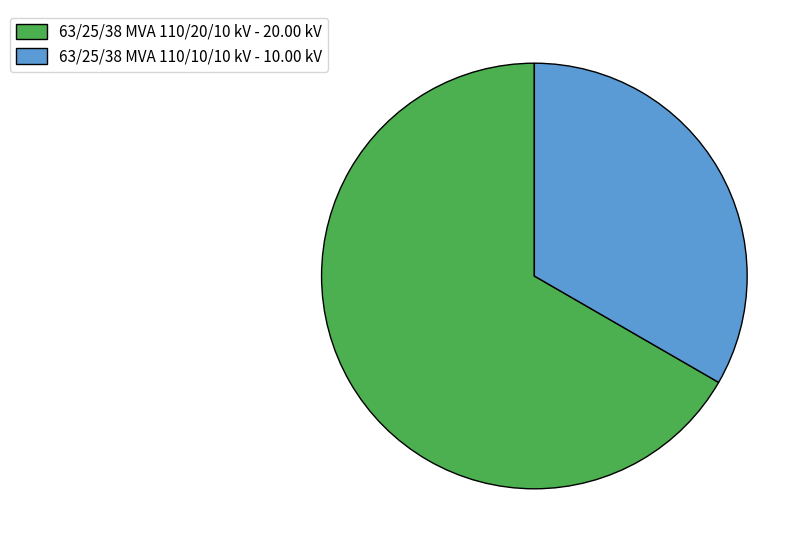

How many slices are in this pie chart?

2